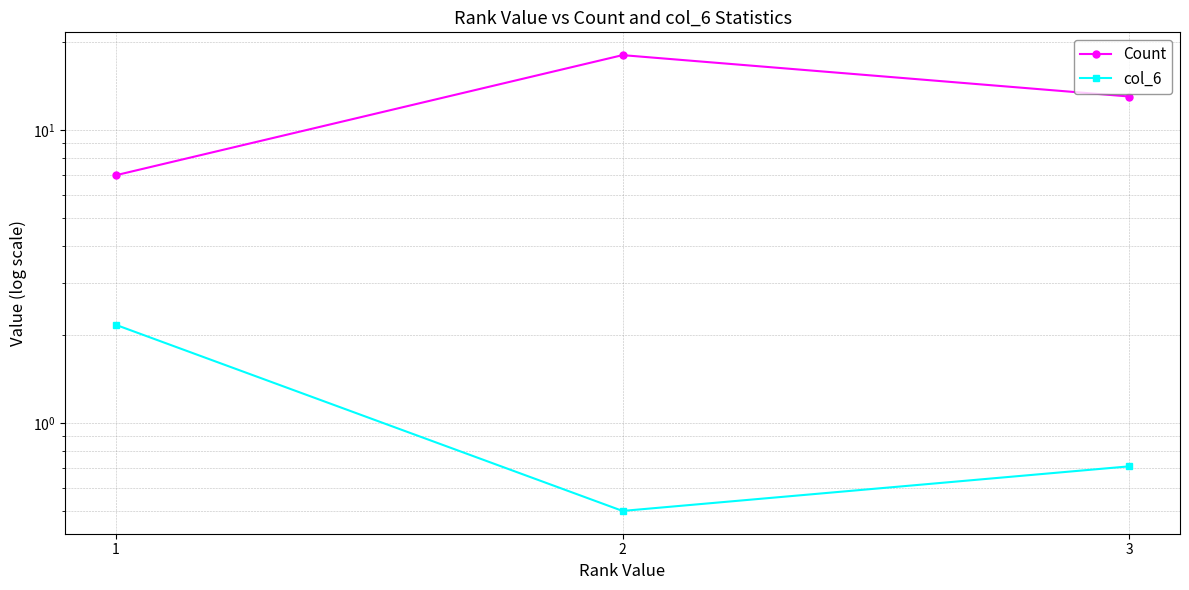

At 1, list the series in order from largest to smallest.

Count, col_6